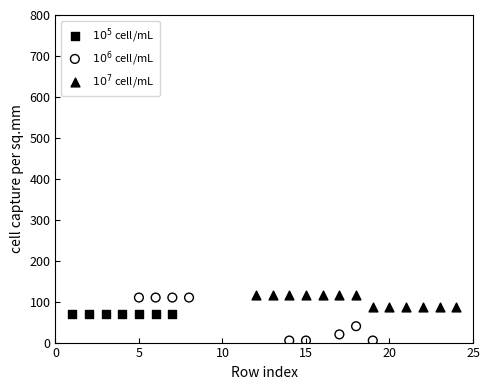

Which series contains the lowest Y value?

$10^6$ cell/mL